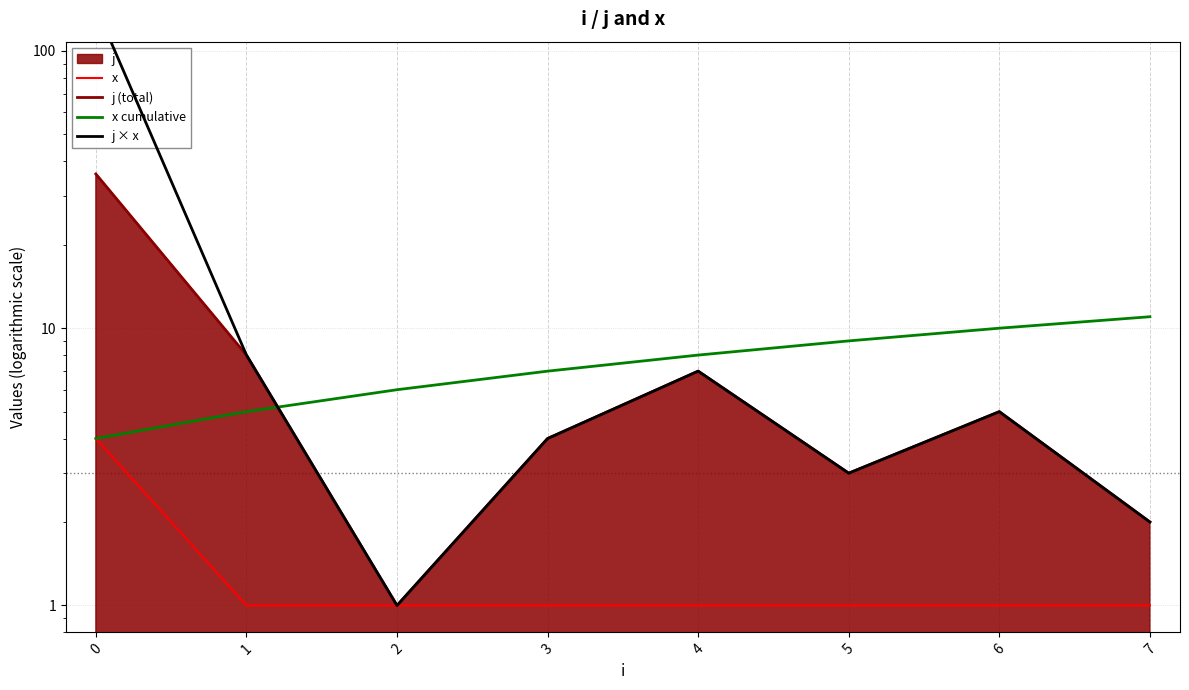

Reading right to left, extract all data points from this chart.

x: 1	1	1	1	1	1	1	4
j (total): 2	5	3	7	4	1	8	36
x cumulative: 11	10	9	8	7	6	5	4
j × x: 2	5	3	7	4	1	8	144